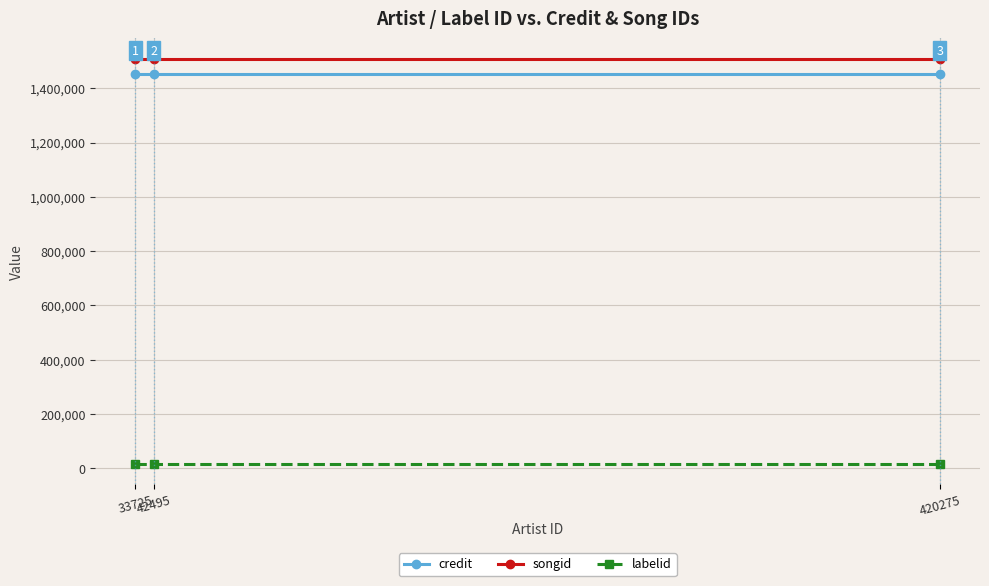

What is the maximum value for credit?

1454167